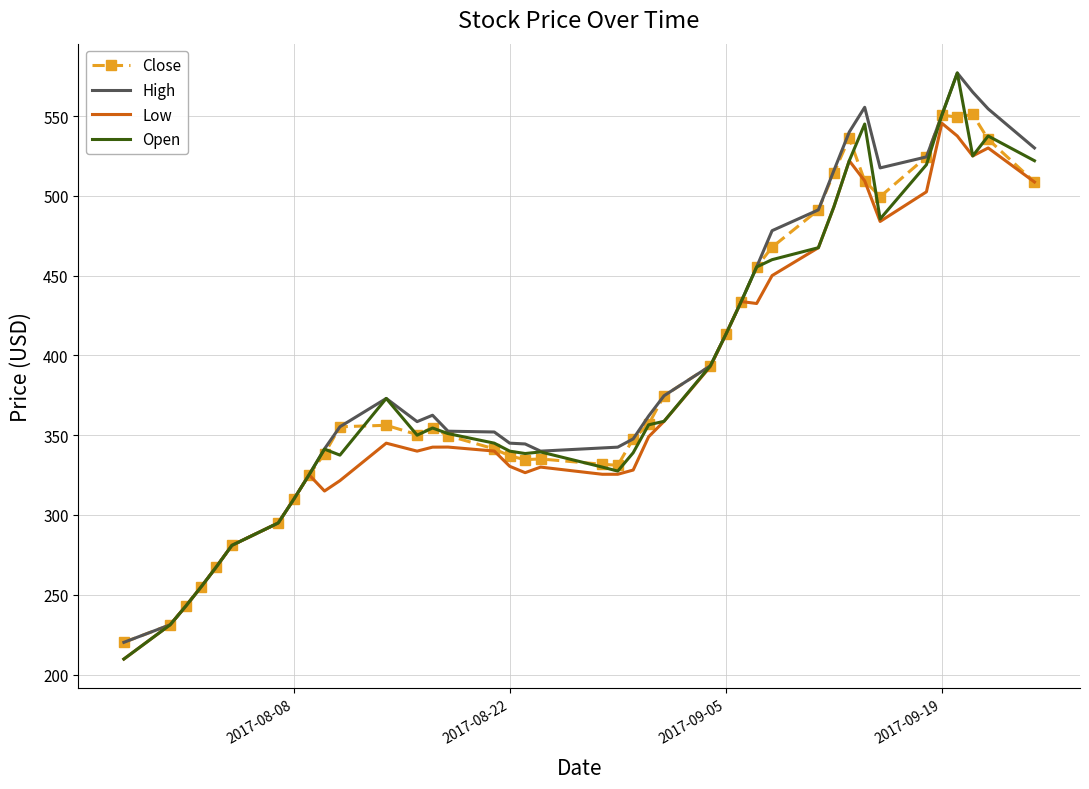

Which series has the largest range (max minus min)?

Open